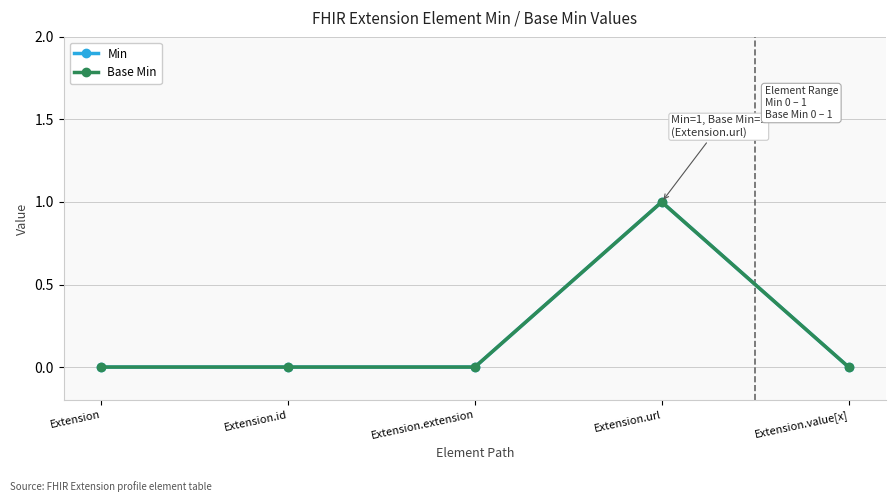

Does the chart have visible grid lines?

Yes